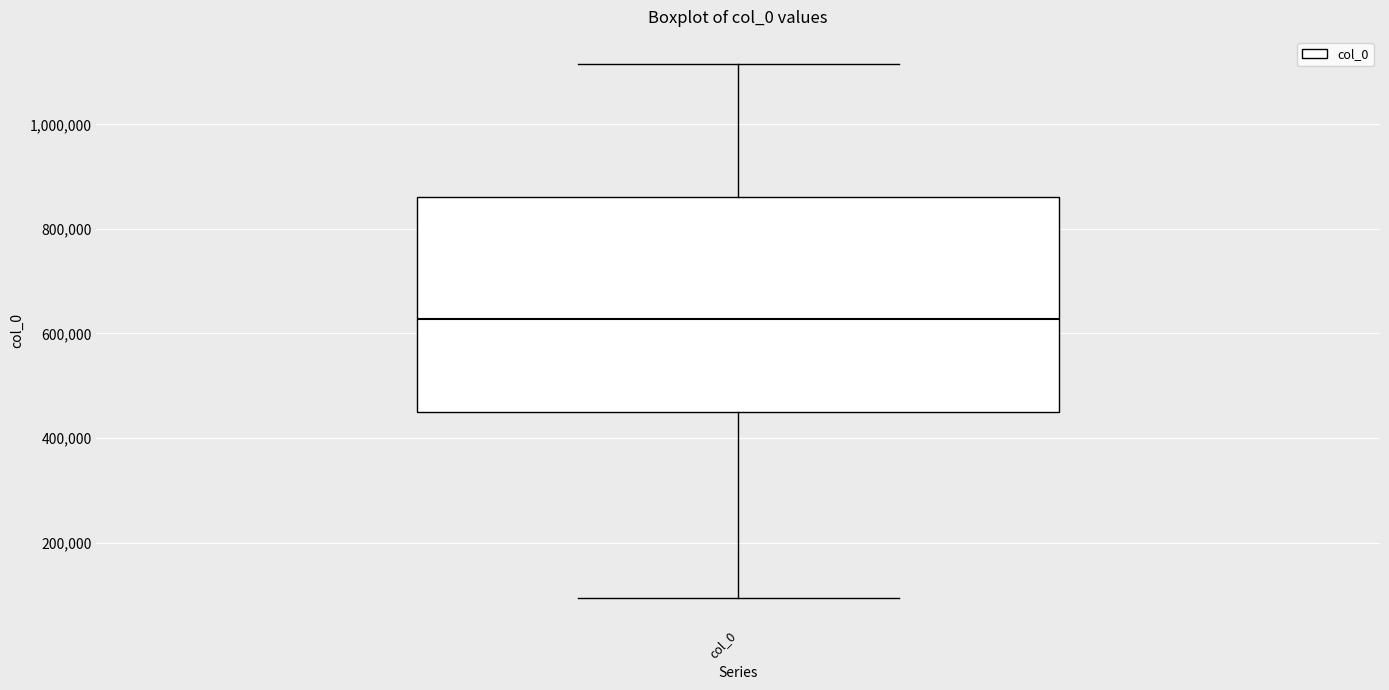

Transcribe this box plot: give where the median line is, the range the box spans, and where the two whiskers end, as read against the y-axis. The values are not printed on the chart, so give them approximately, as read against the axis.

median 620000, box 440000 to 860000, whiskers 100000 to 1120000